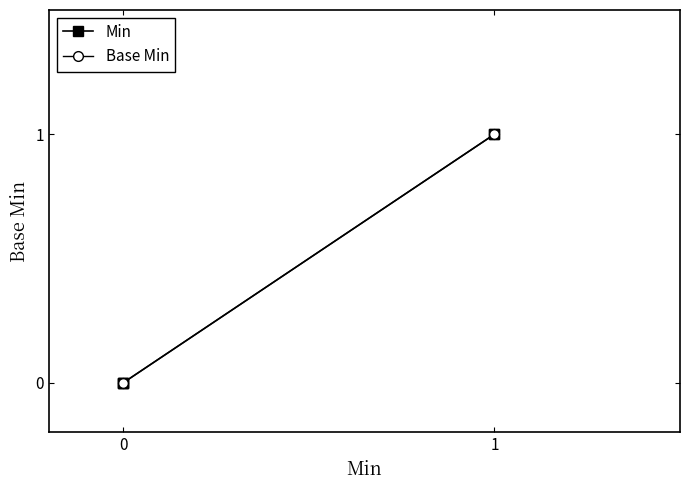

What is the difference between the maximum and minimum values in the Base Min series?

1